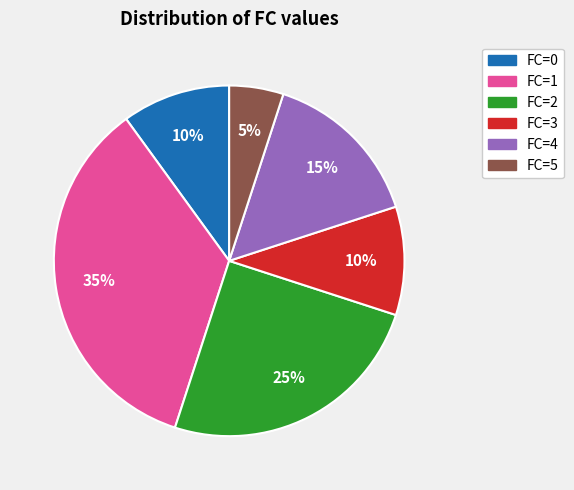

Is the sum of FC=5 and FC=2 greater than half?

No